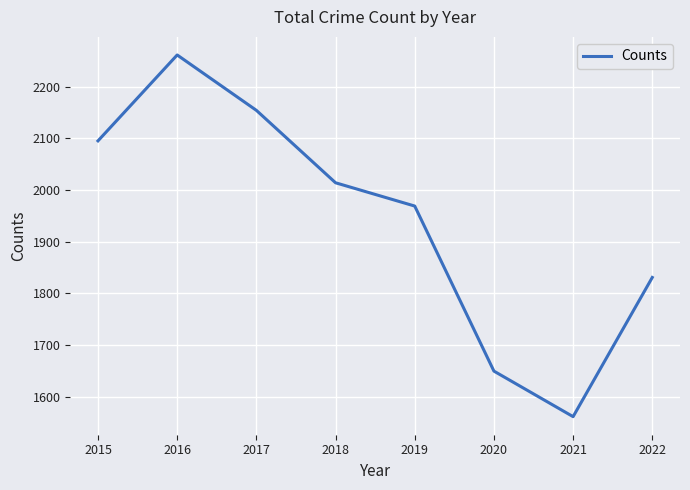

How many categories are shown in the chart?

8